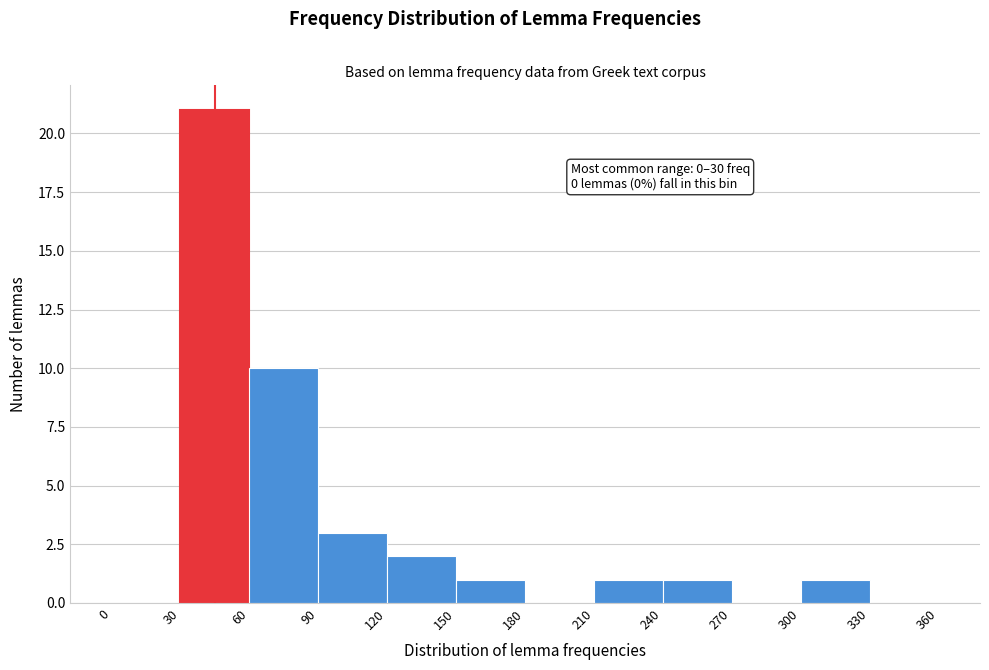

Over which range of the x-axis is the bar tallest?

30 to 60